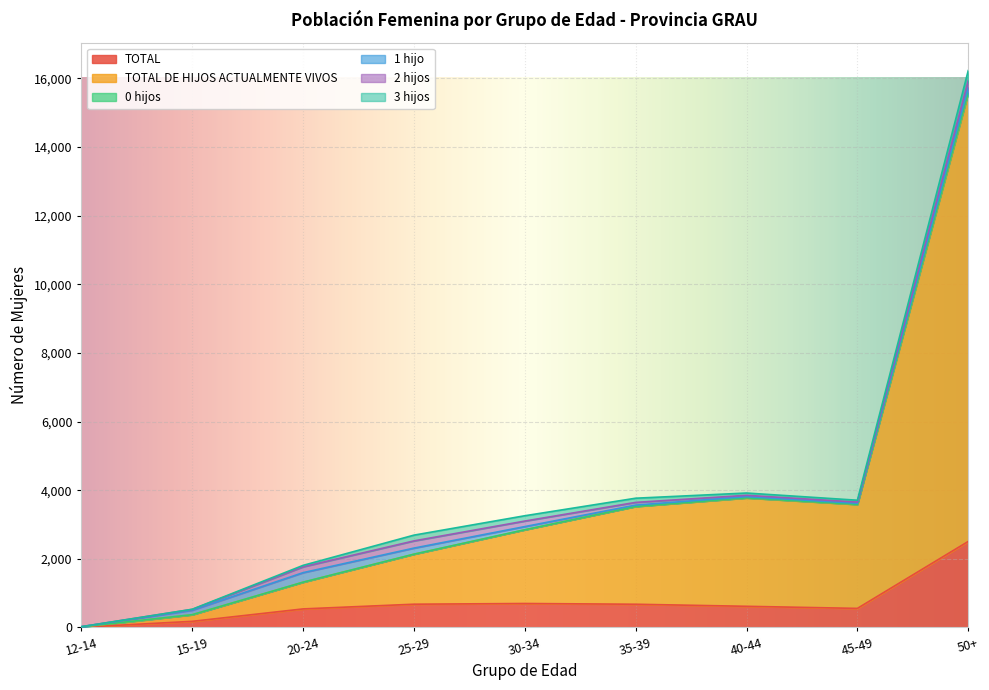

How many data points in TOTAL DE HIJOS ACTUALMENTE VIVOS are above 2147?

4